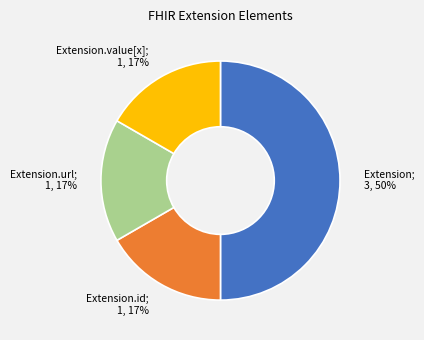

To the nearest percent, what is the average slice percentage?

25%